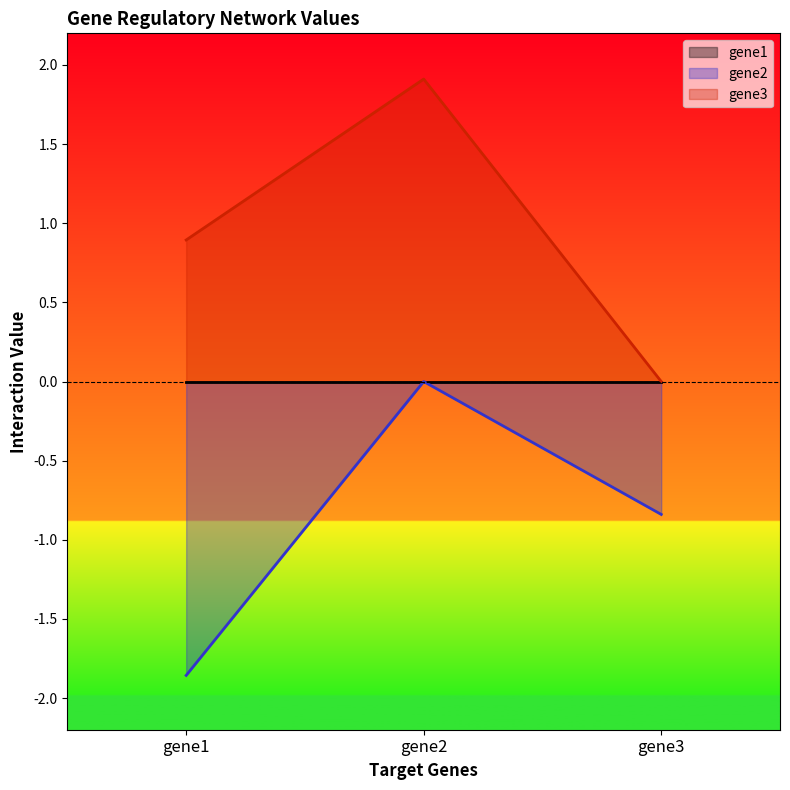

What is the difference between the gene3 values at gene2 and gene1?

1.0